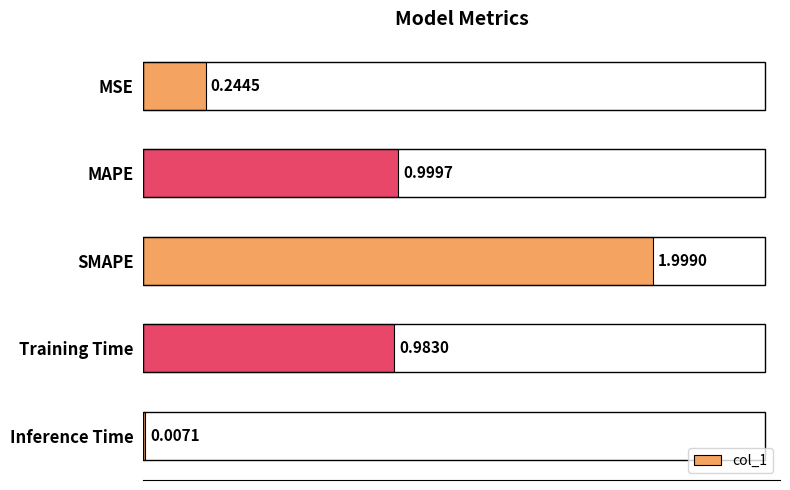

Where is the data nearest to the value 1?

MAPE